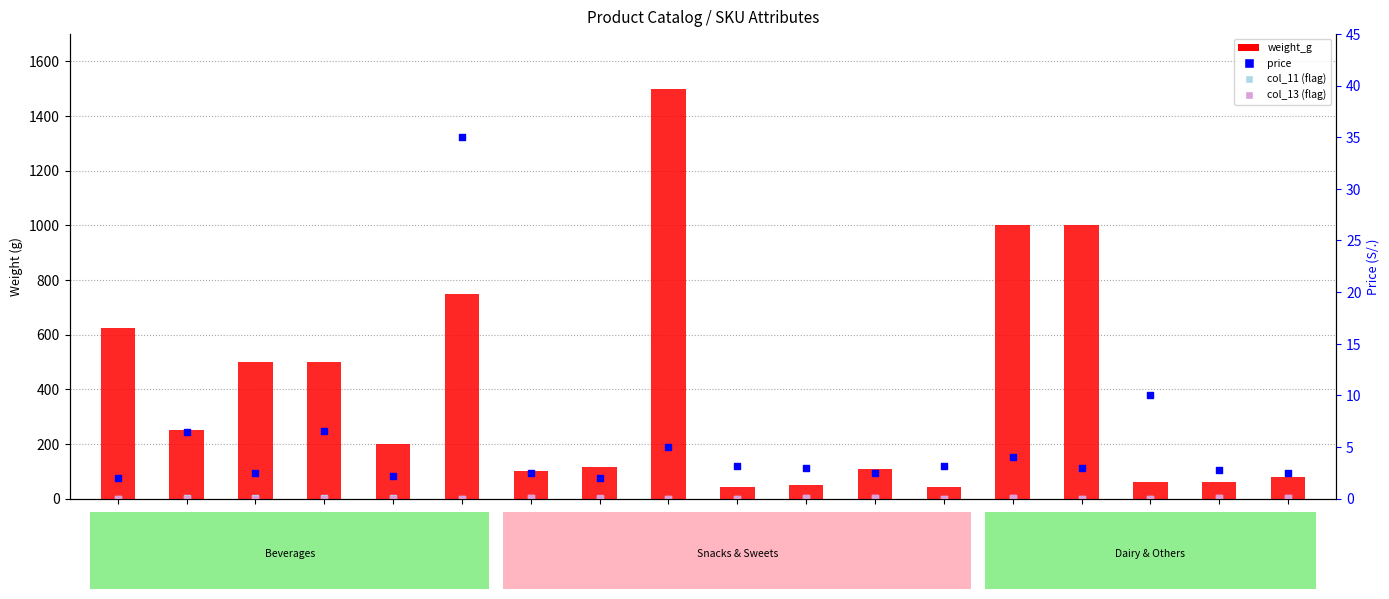

At how many categories does at least one series exceed 52?

15